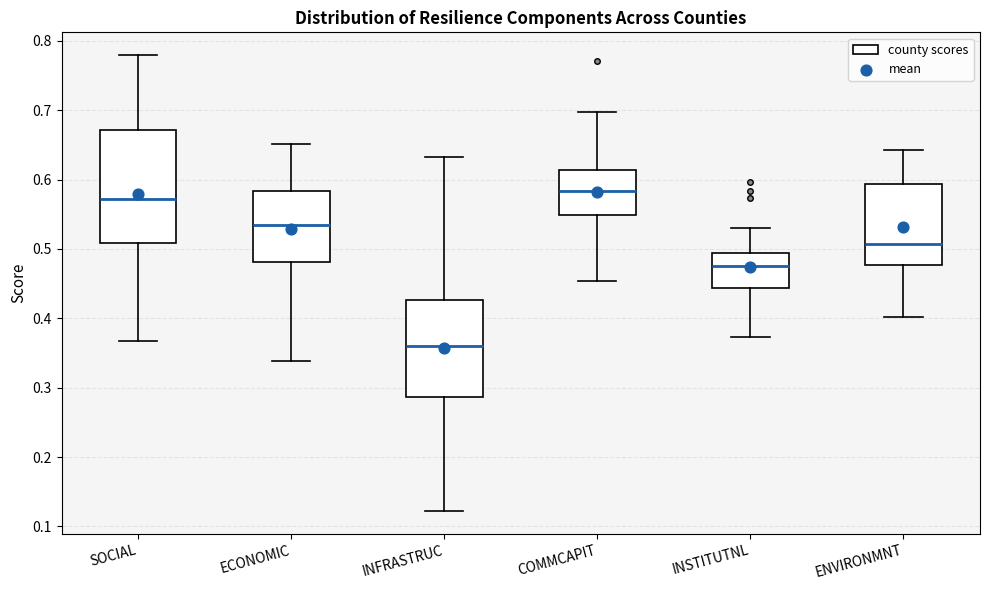

Which box is the tallest, from its lower edge to its upper edge?

SOCIAL